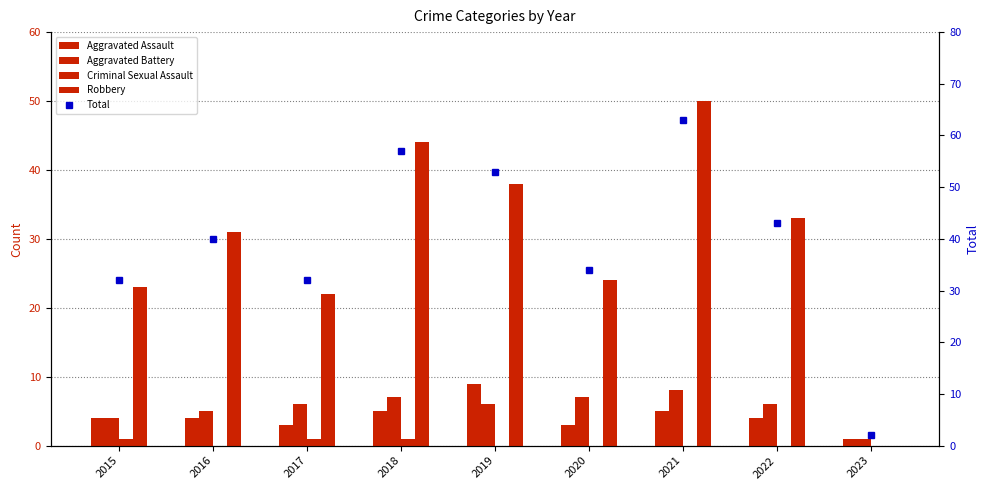

The value of Robbery at 2021 is 31. True or false?

False